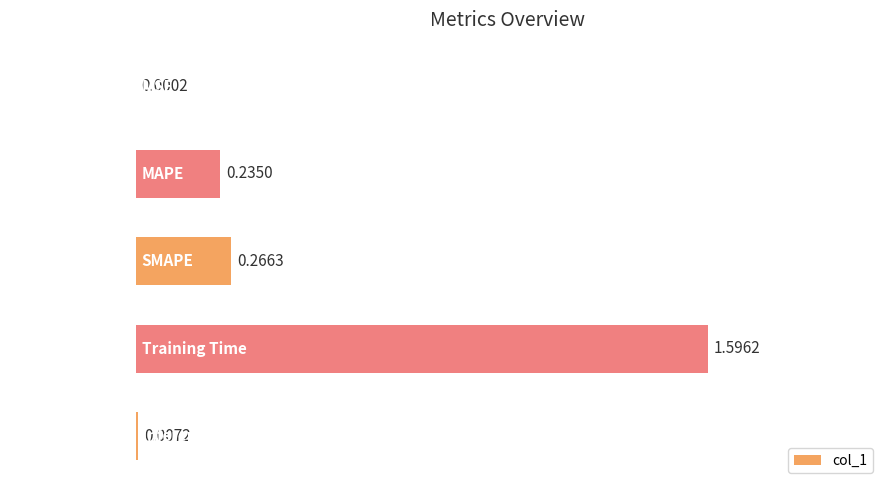

What is the change in value from Training Time to Inference Time?

-1.6